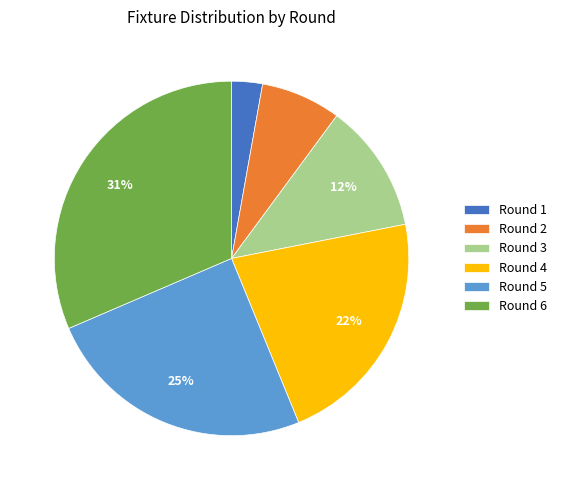

What is the ratio of the value at Round 1 to the value at Round 2?

0.4